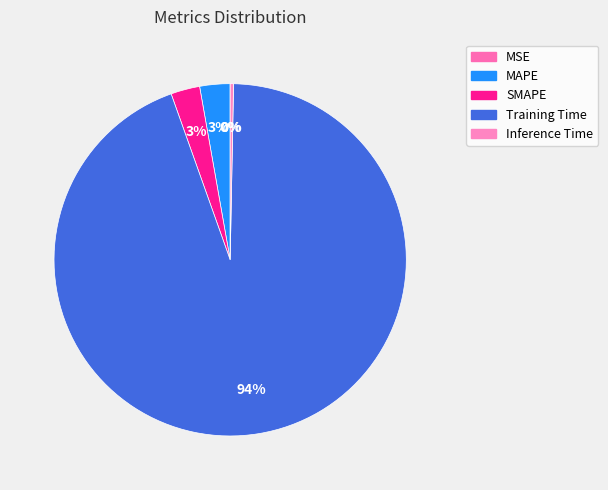

Combined, do SMAPE and Inference Time account for over 50%?

No